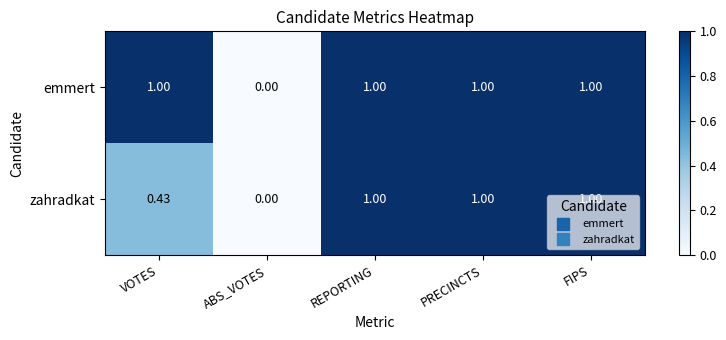

List the series in order of their overall mean, lowest first.

zahradkat, emmert